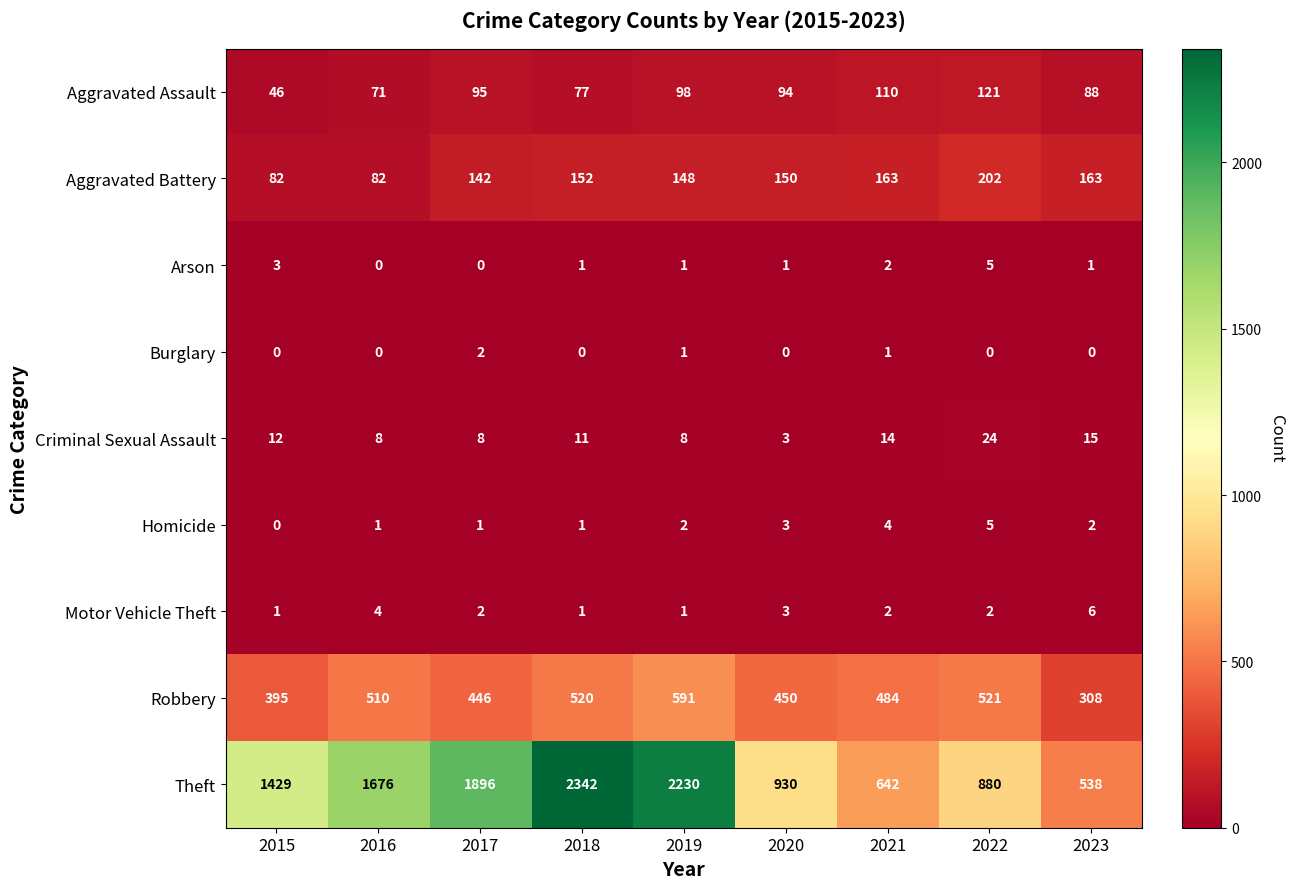

List the labels in order of Aggravated Assault value, largest first.

2022, 2021, 2019, 2017, 2020, 2023, 2018, 2016, 2015